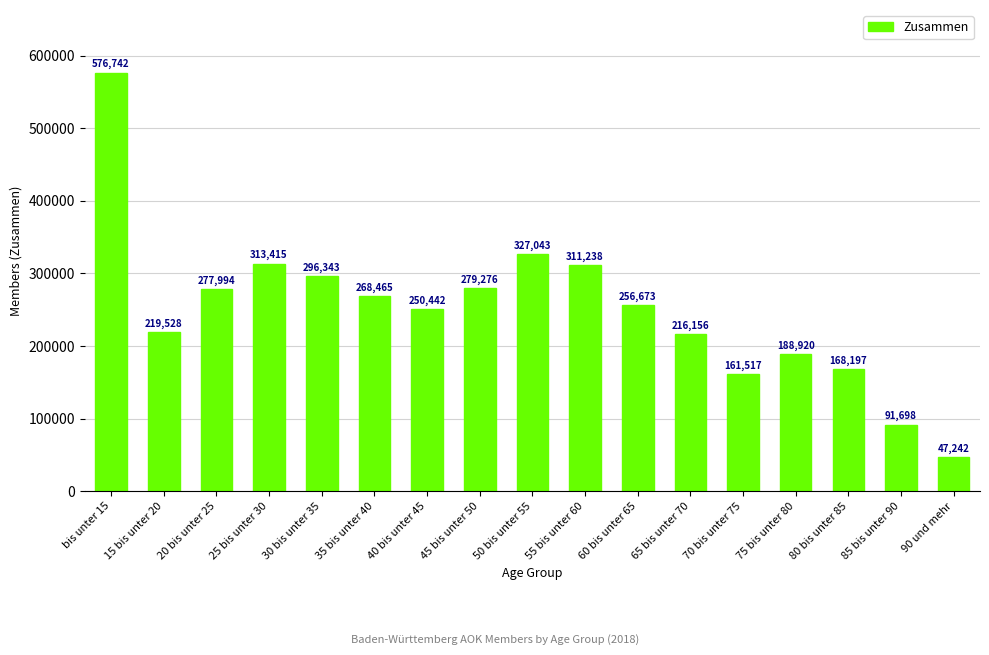

Reading left to right, extract all data points from this chart.

576742	219528	277994	313415	296343	268465	250442	279276	327043	311238	256673	216156	161517	188920	168197	91698	47242